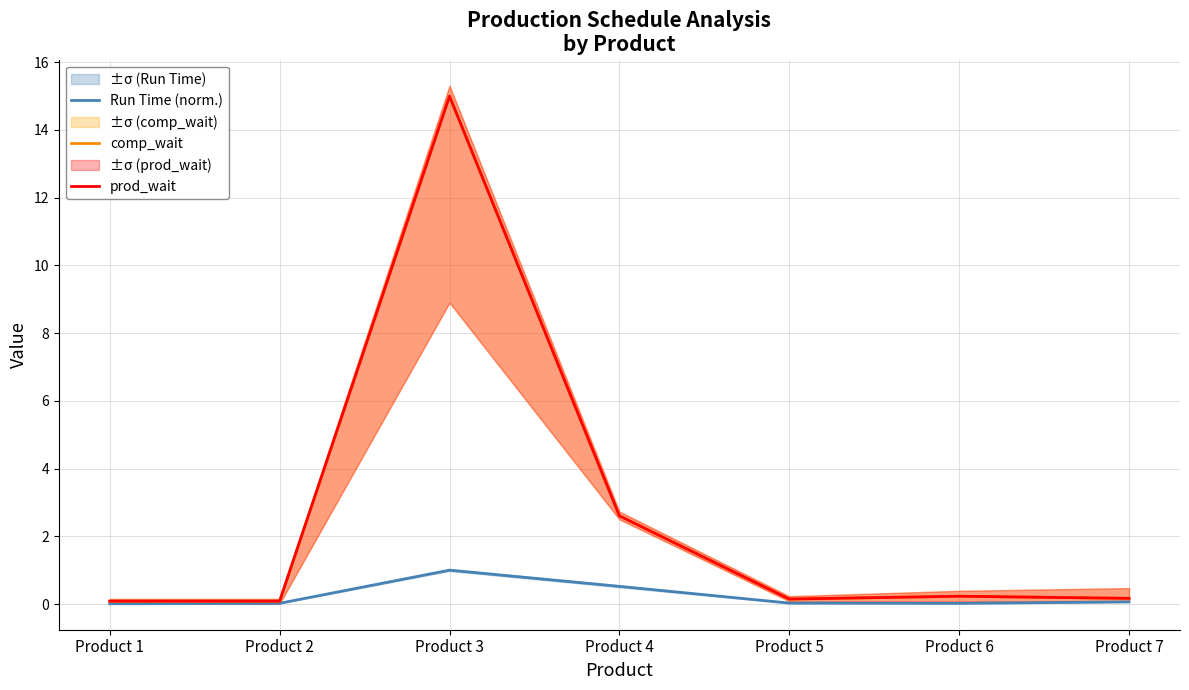

Is this an area chart (filled region under the line)?

No